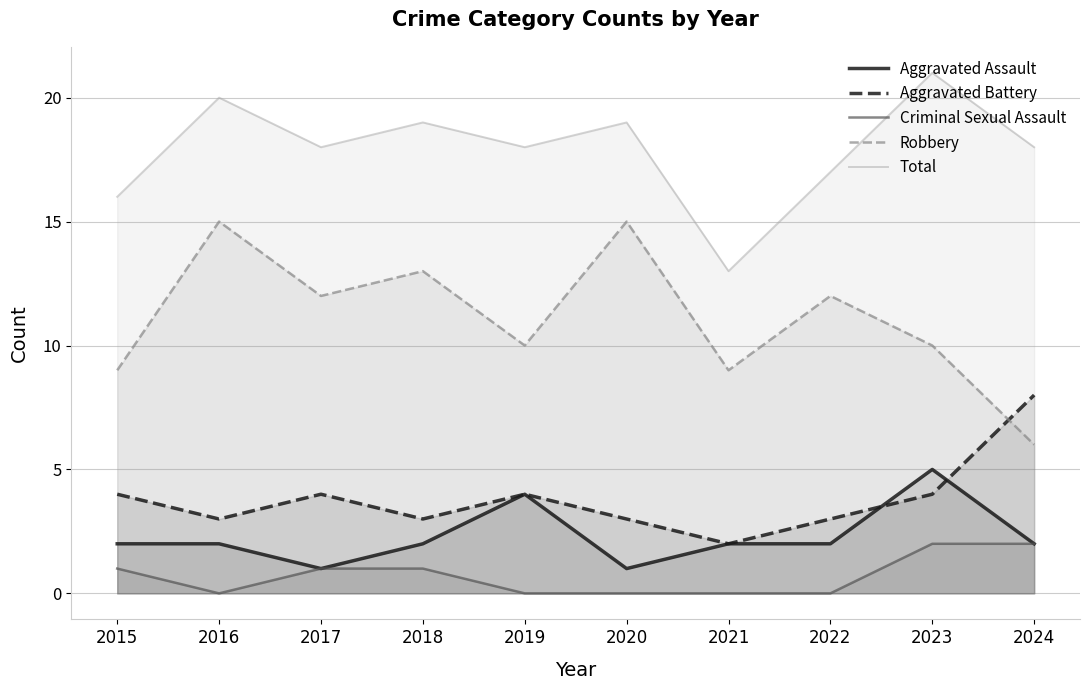

True or false: Robbery and Total intersect in this chart.

False